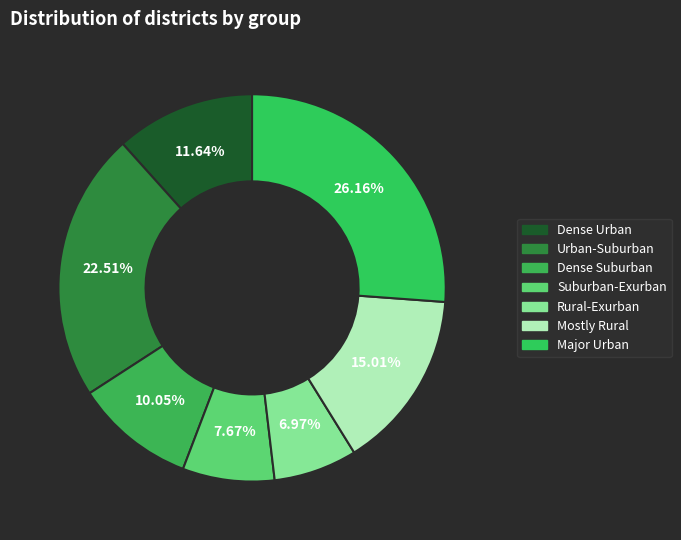

Count the number of slices in the pie.

7